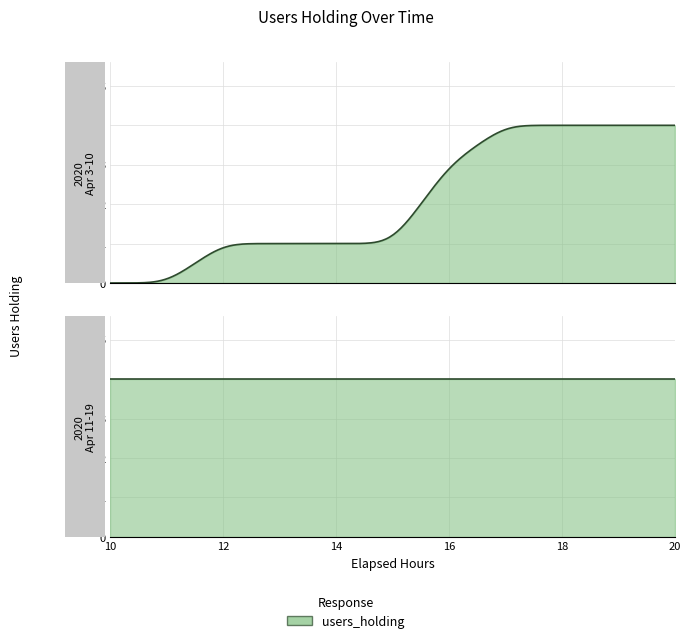

How many categories are shown in the chart?

17